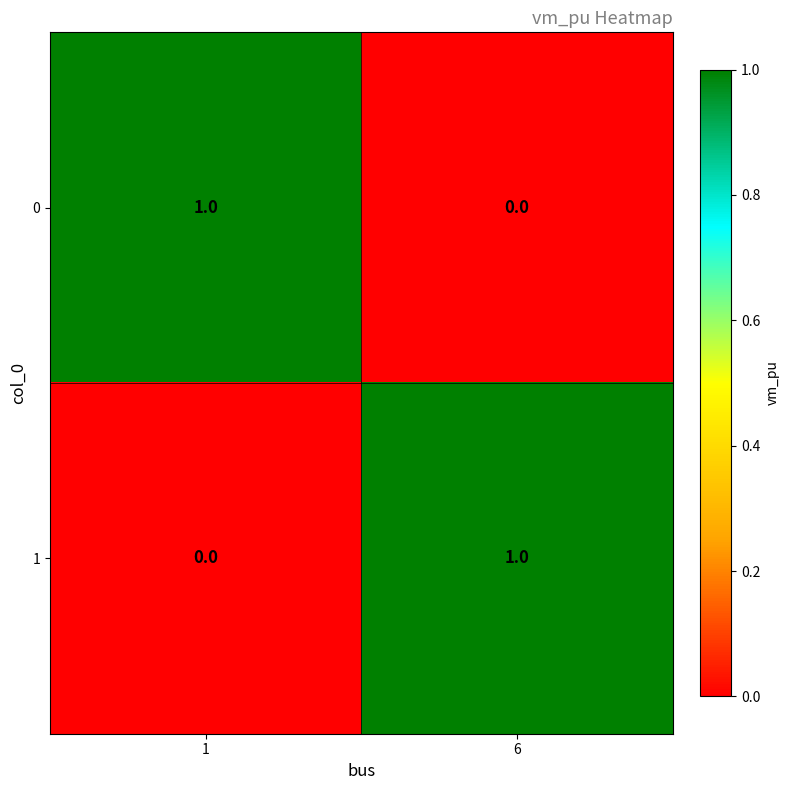

Rank the categories by 1 value from lowest to highest.

1, 6